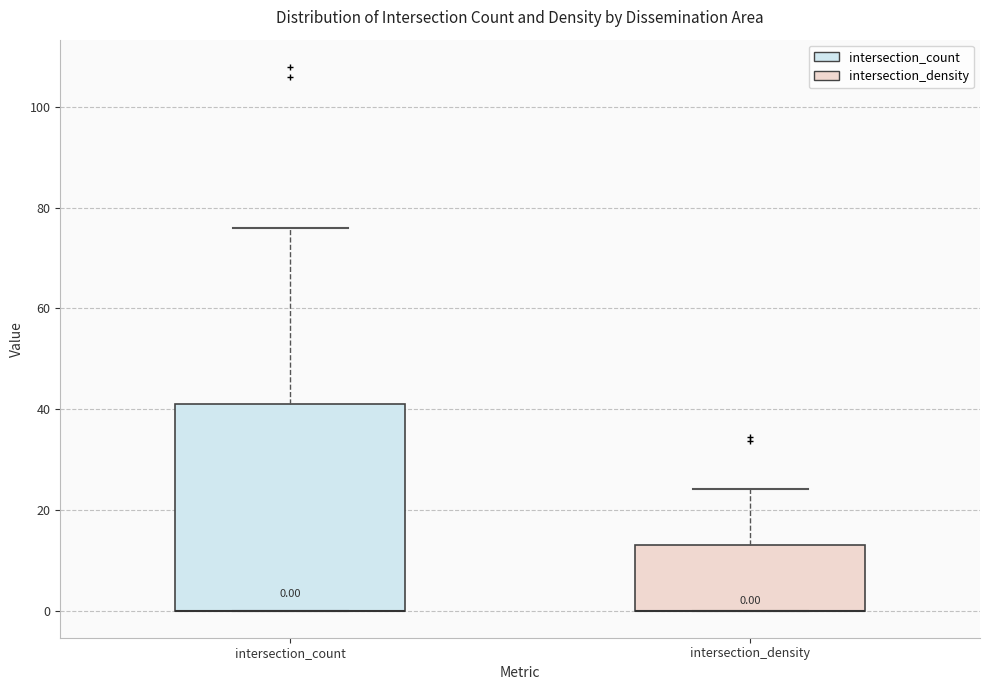

Comparing the boxes themselves (not the whiskers), which one is the tallest?

intersection_count